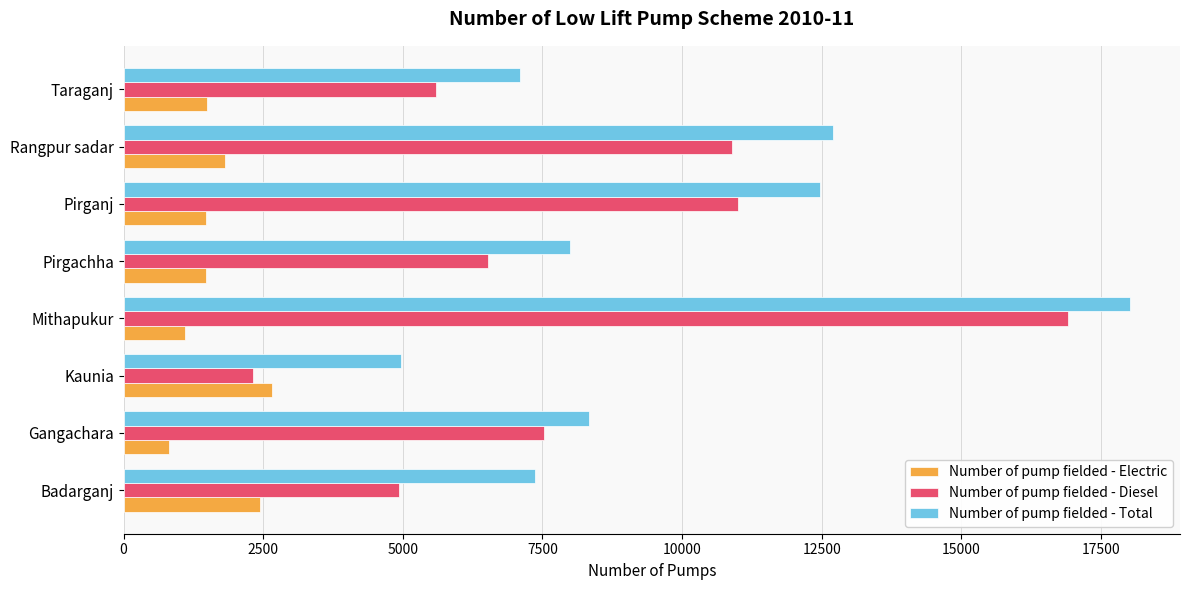

Which series has the widest spread of values?

Number of pump fielded - Diesel